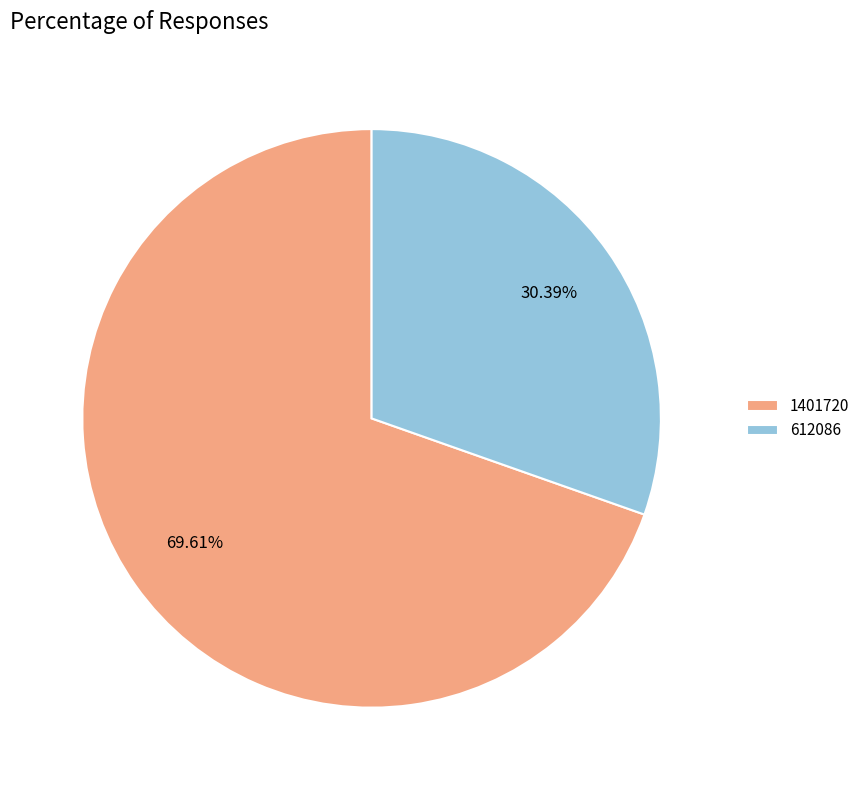

How many segments does this pie chart have?

2